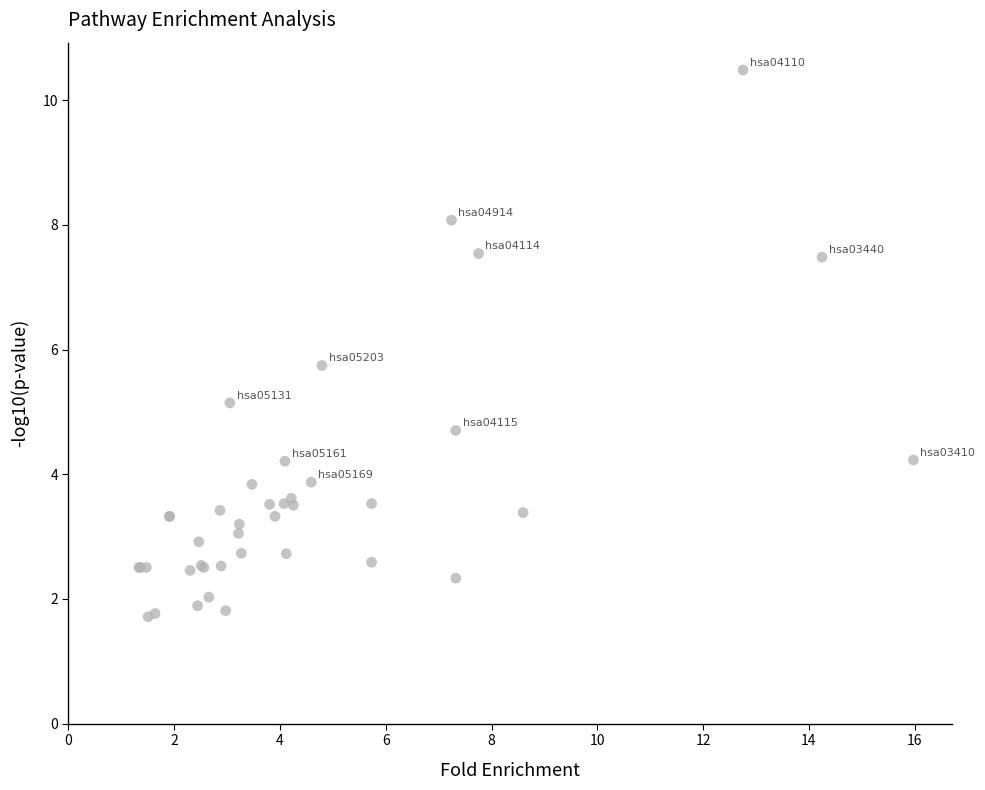

What Y value in the scatter plot is closest to 6?

5.7